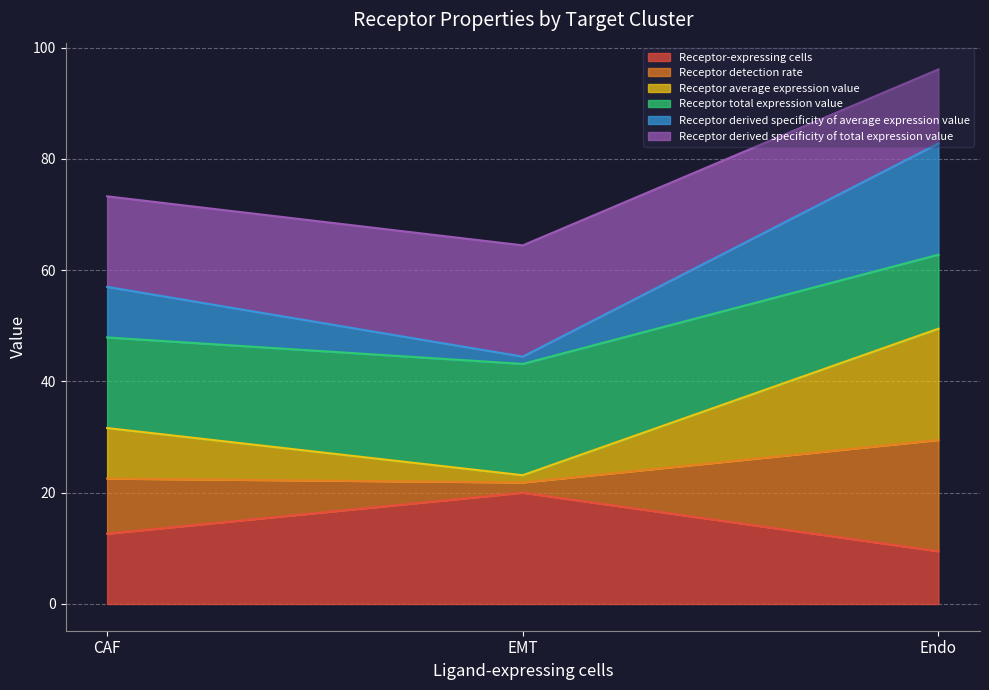

How many data points does each series have?

3